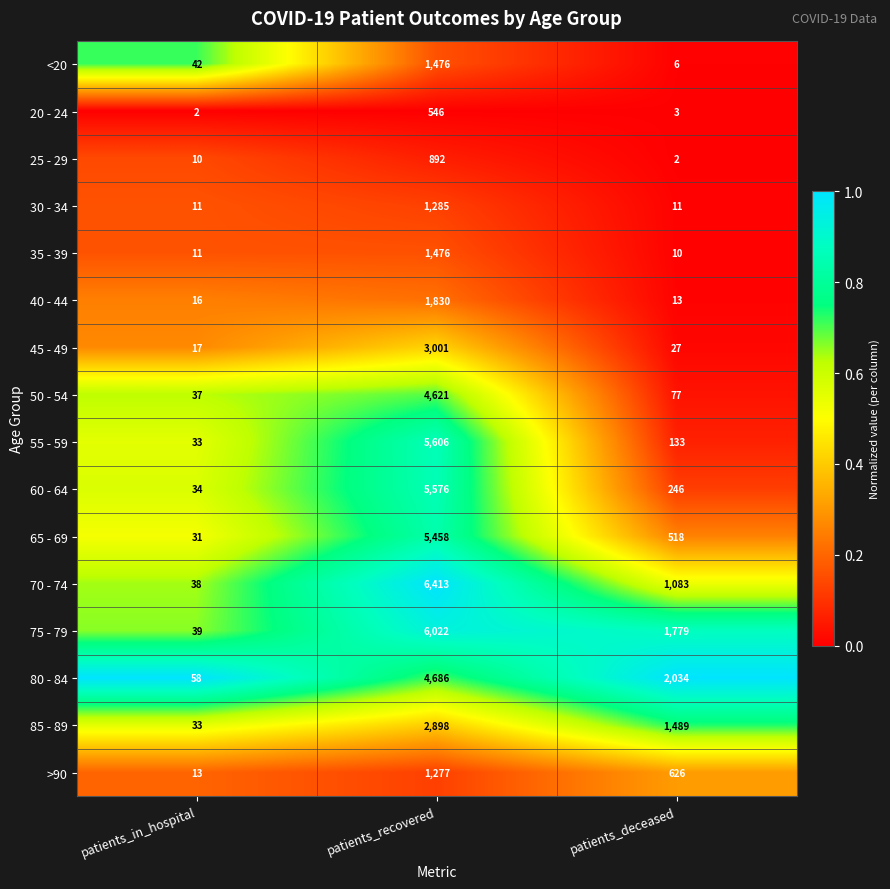

Which series has the largest total across all categories?

75 - 79